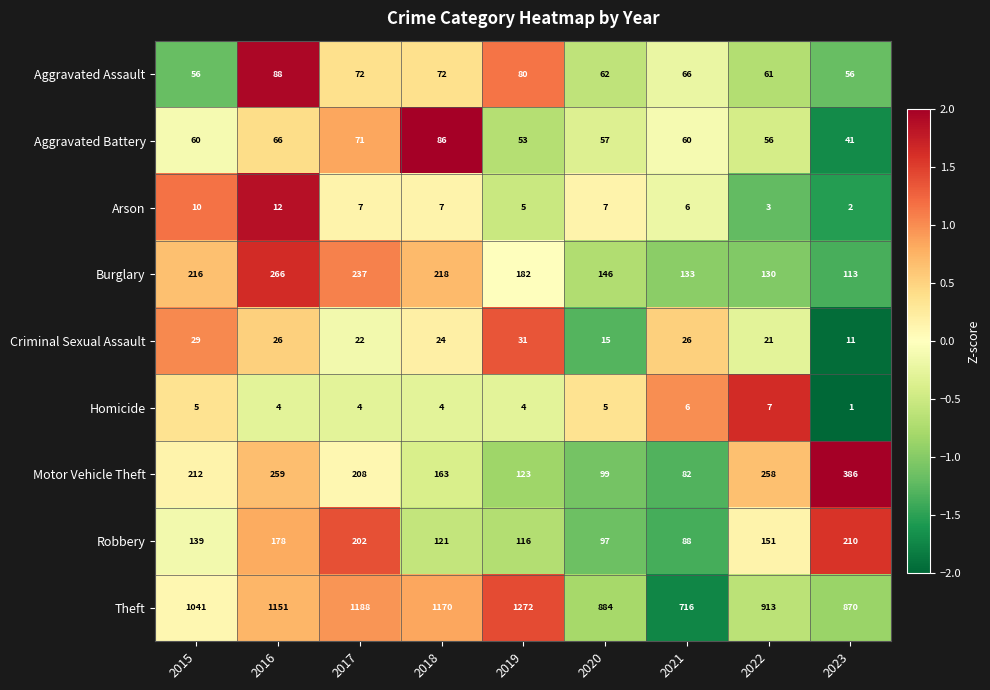

What is the average value of the Arson series?

7